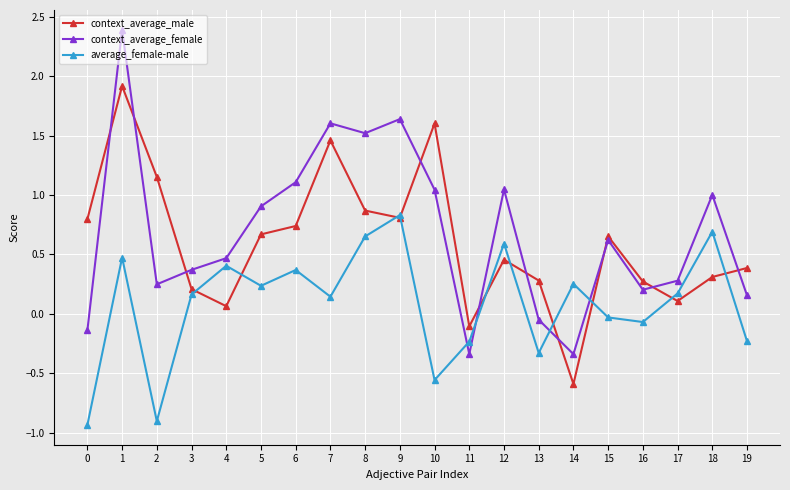

What is the highest value of the context_average_male series?

1.9